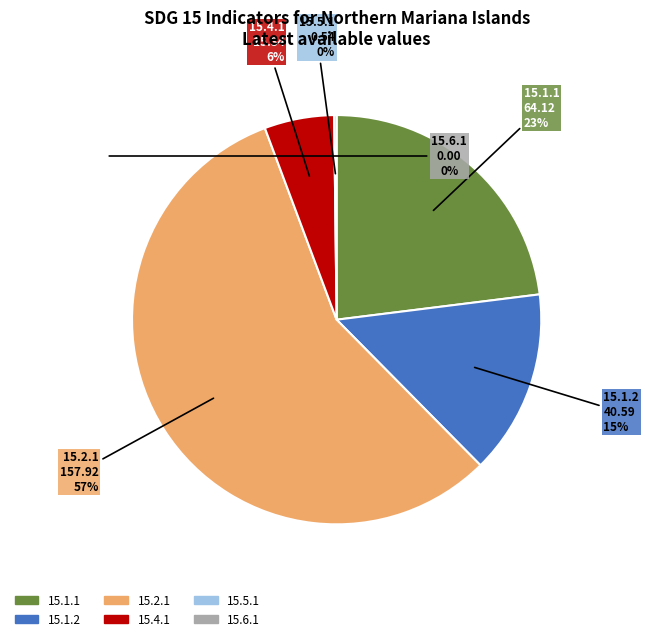

Does any single category account for the majority?

Yes